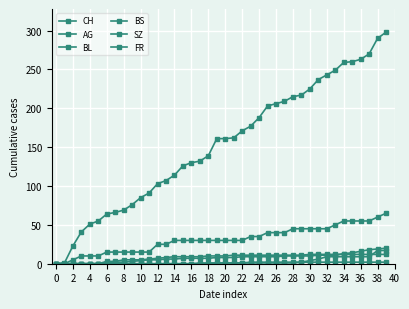

How many lines are shown in the chart?

6